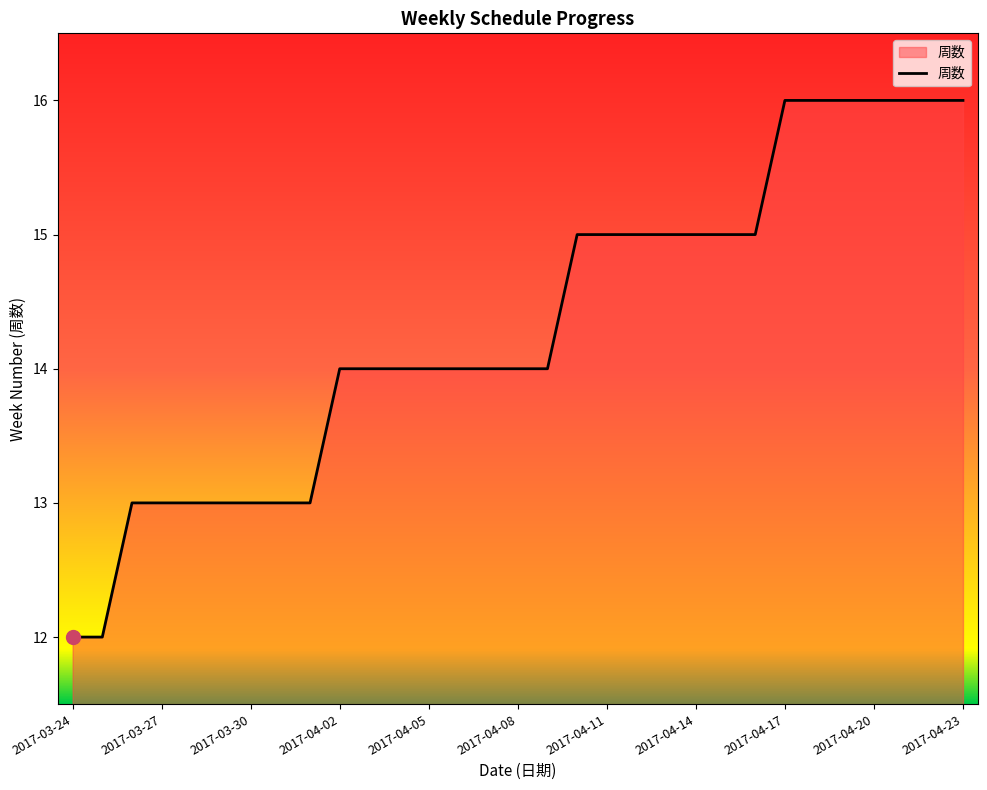

What is the difference between the maximum and minimum values?

4